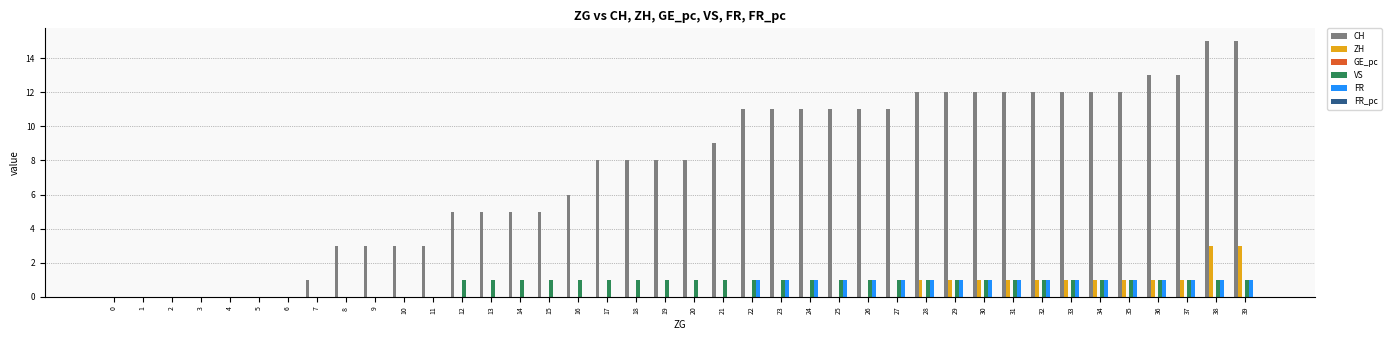

Is the value of VS at 32 greater than the value of CH at 39?

No